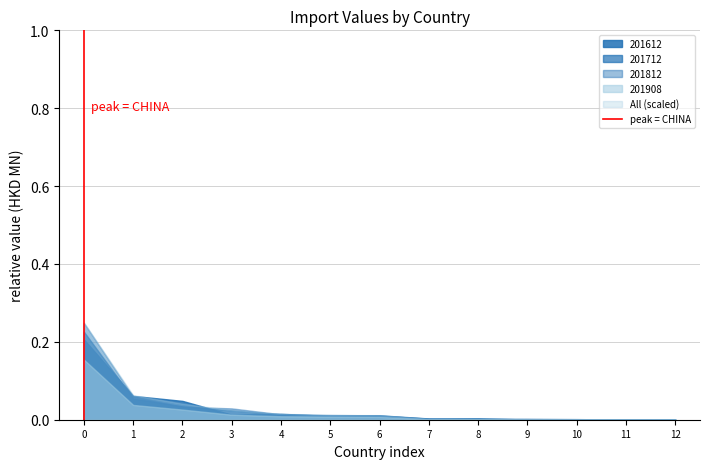

Is it true that 201612 equals 0.0 at 8?

True